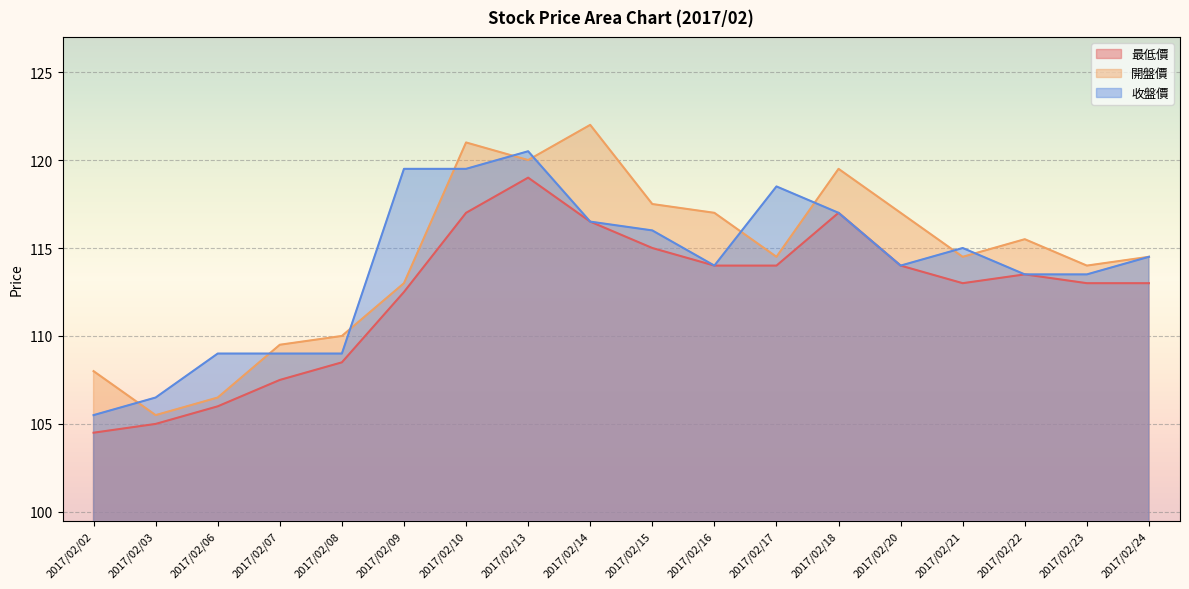

True or false: 收盤價 and 最低價 intersect in this chart.

False